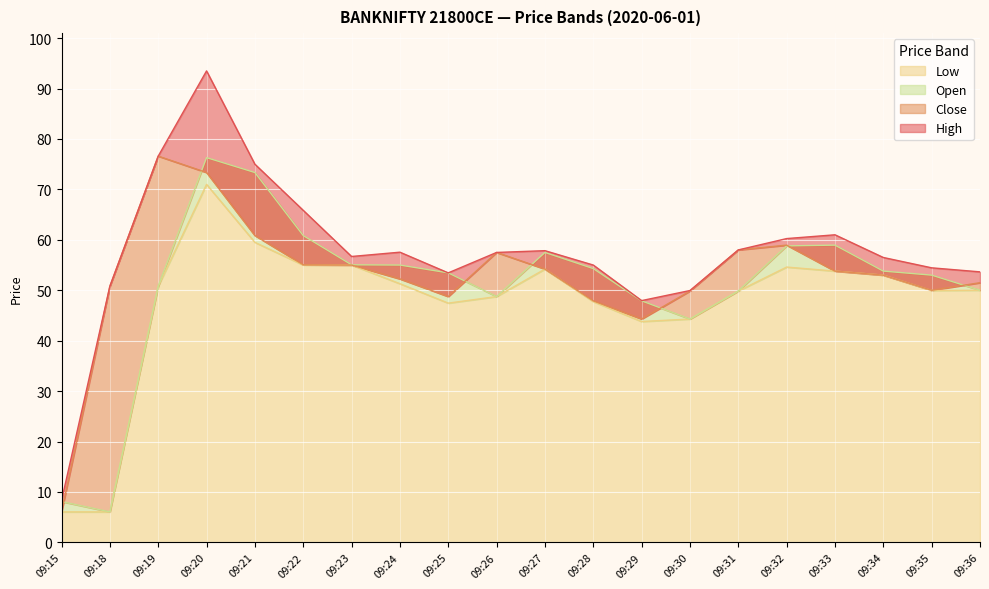

What is the average value of the Close series?

52.9